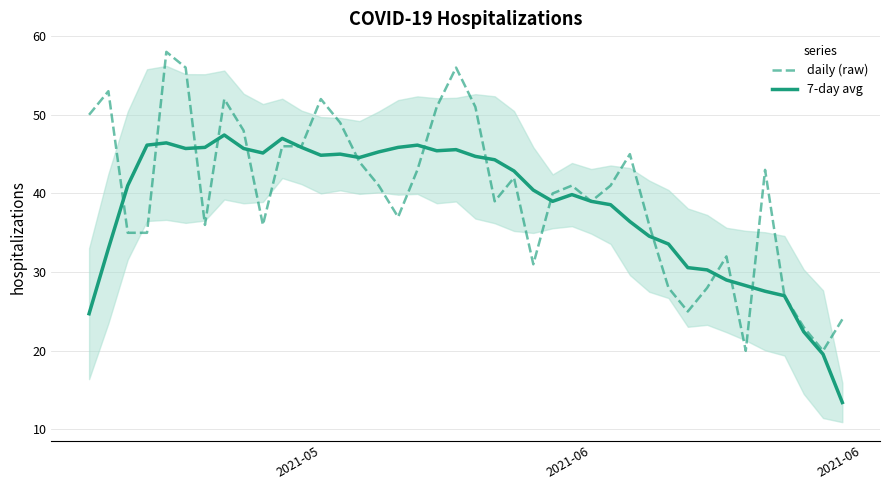

What is the minimum value for daily (raw)?

20.0